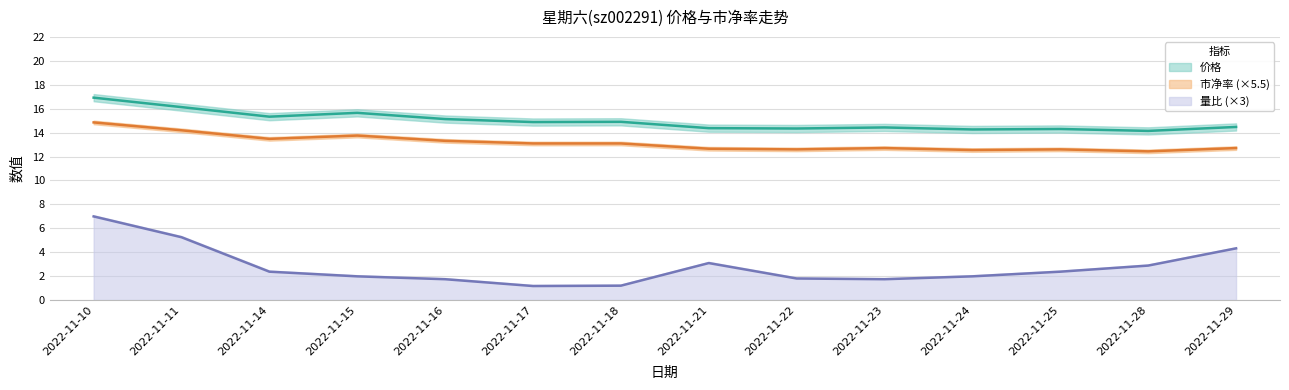

Is it true that 量比 equals 0.8 at 2022-11-17?

False